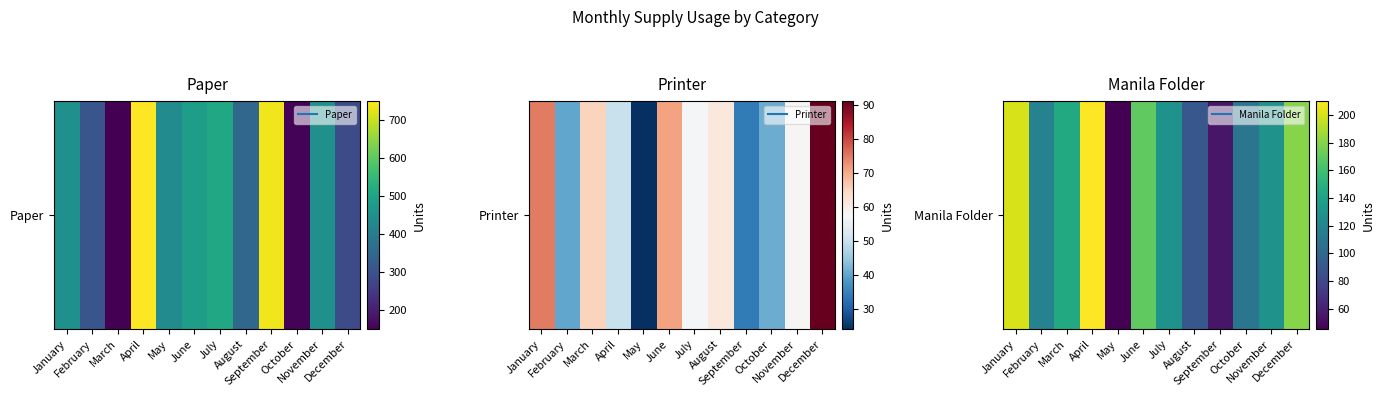

What is the average value?

132